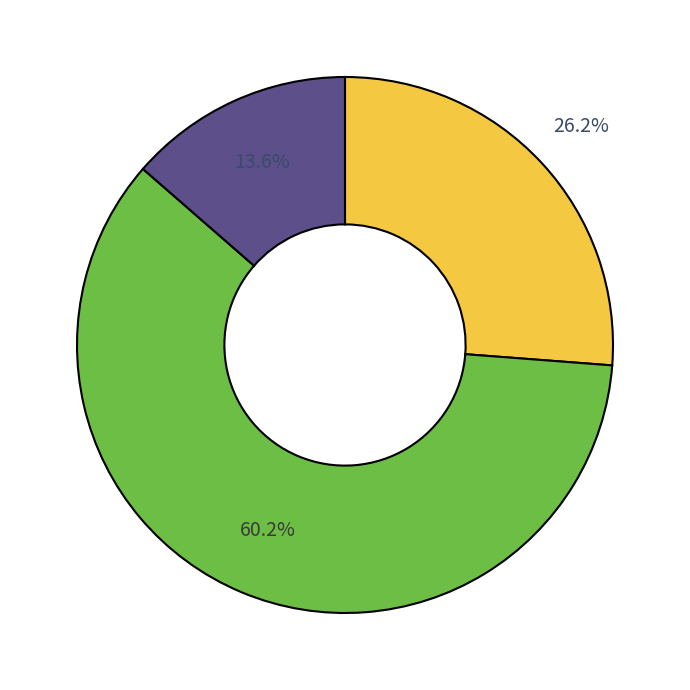

Does any single category account for the majority?

Yes